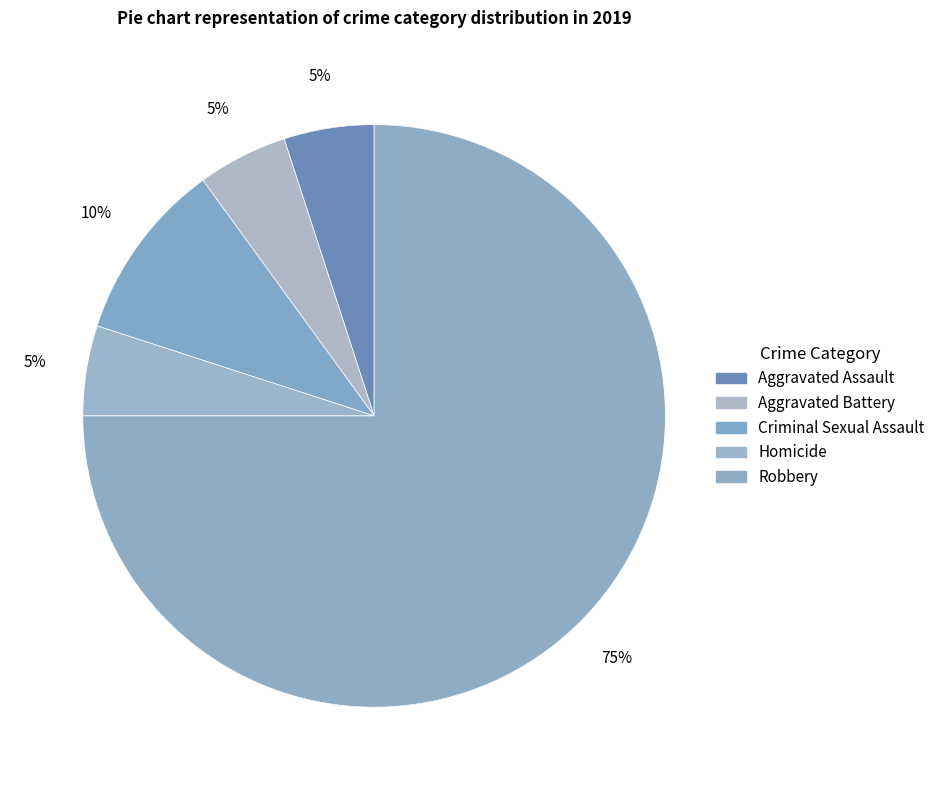

Which category has the biggest portion of the pie?

Robbery